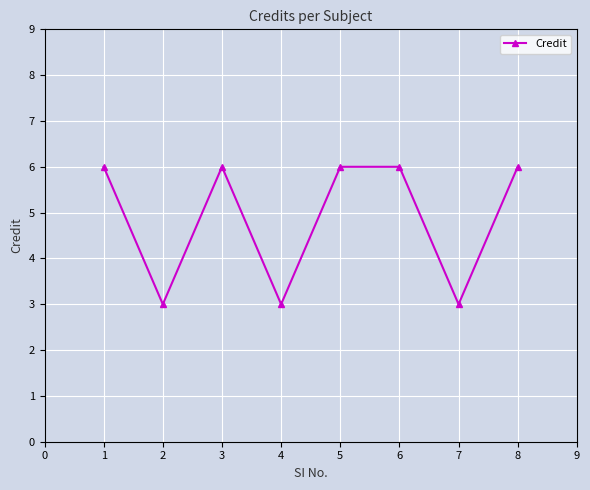

What is the value of the 4th point from the left?

3